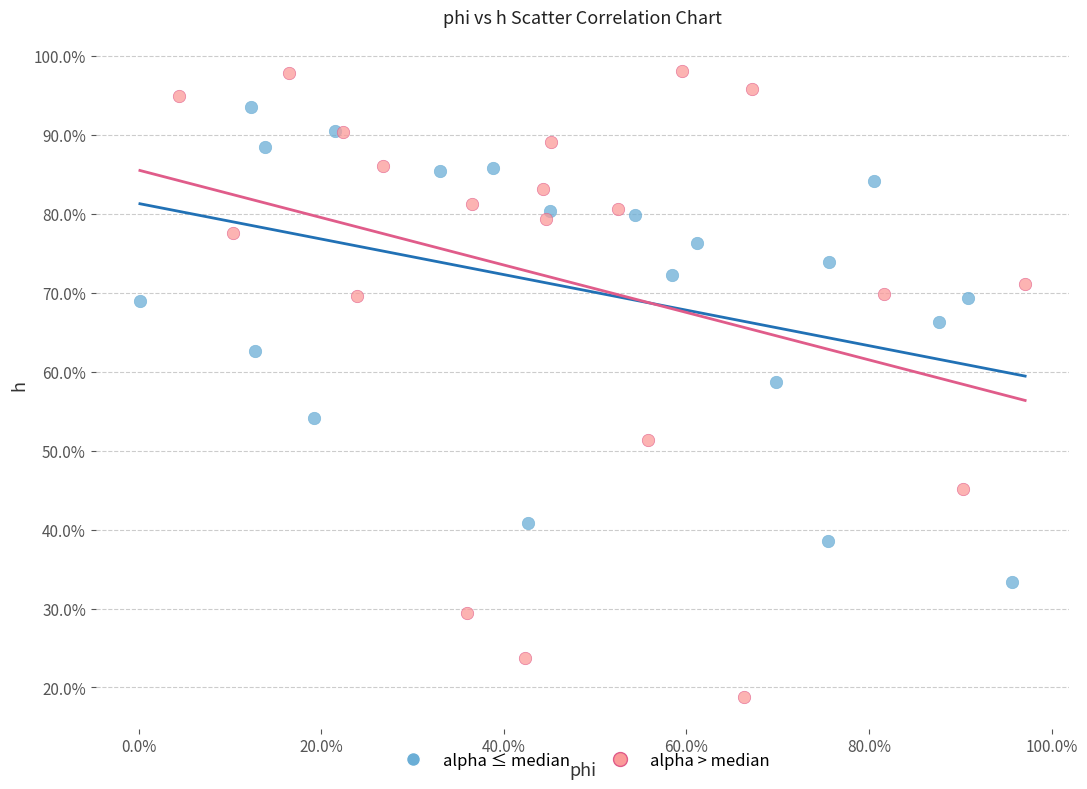

Which series reaches the minimum Y coordinate?

alpha > median